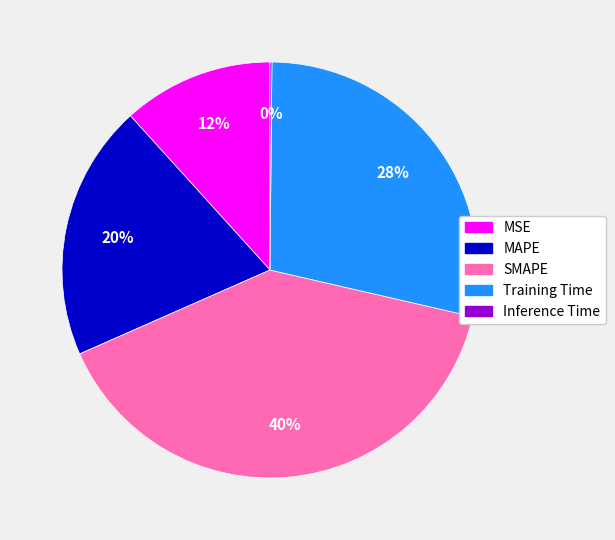

Is there a majority slice in this chart?

No